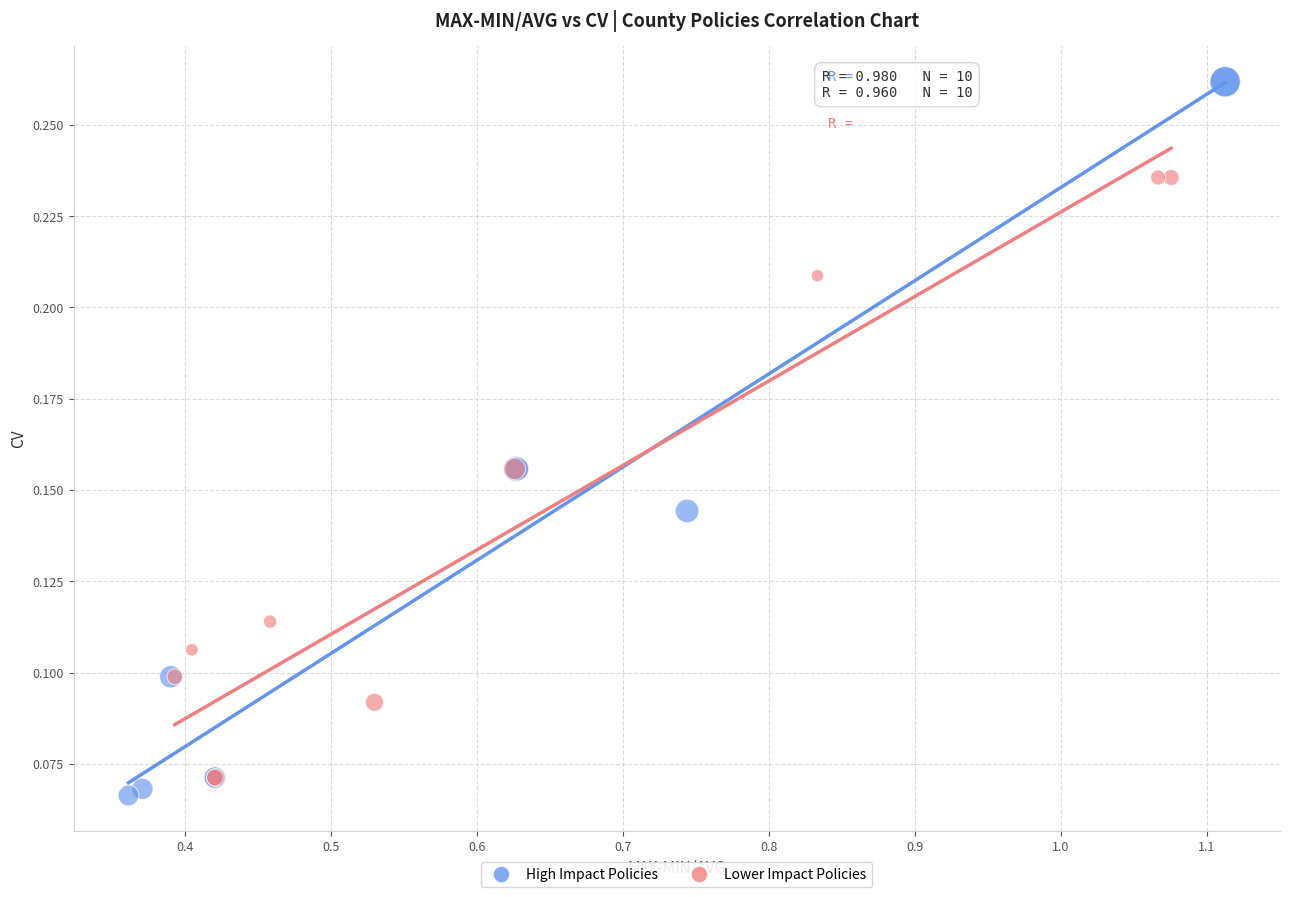

Which series reaches the maximum Y coordinate?

High Impact Policies